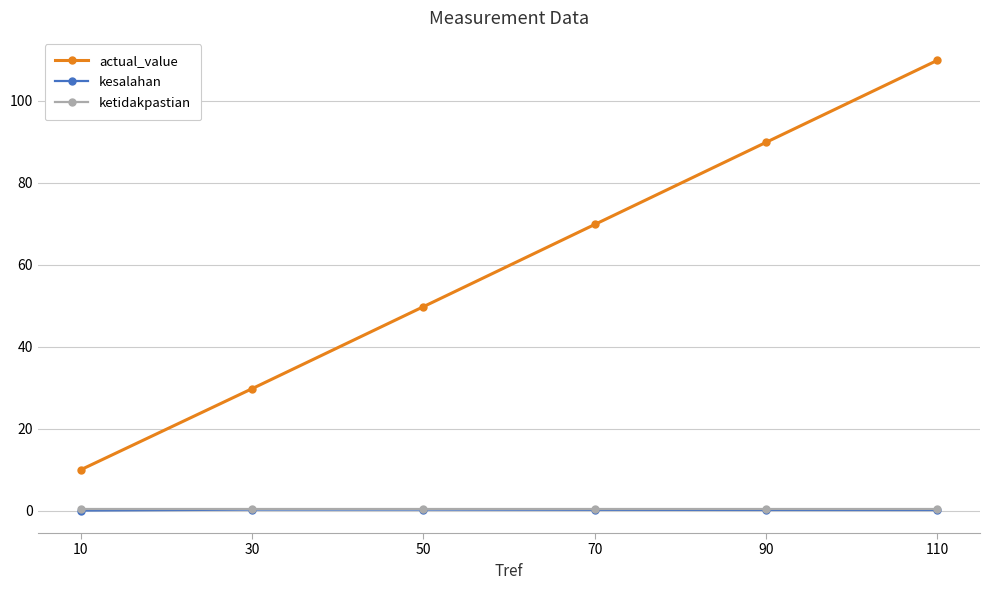

Which series has the largest range (max minus min)?

actual_value